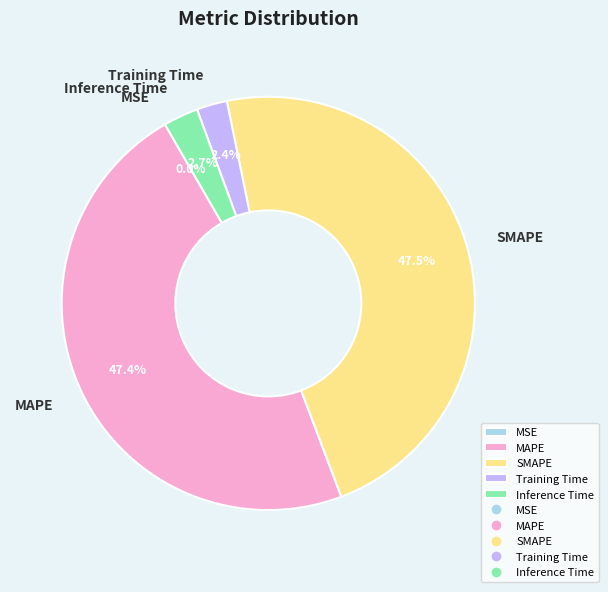

Is there any slice that represents more than half of the pie?

No